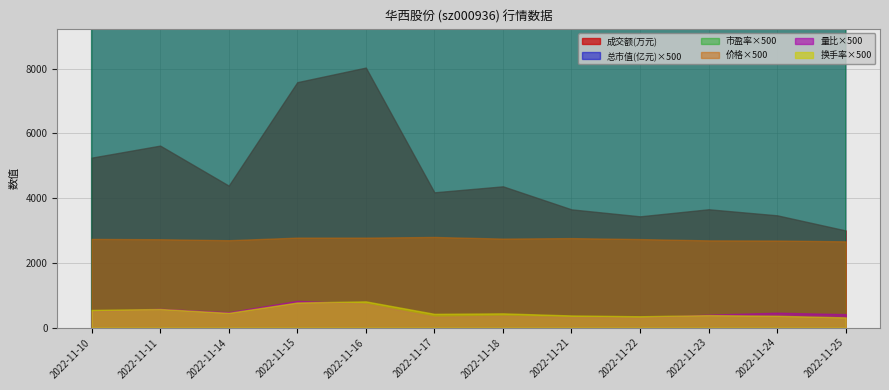

True or false: 市盈率 has more than 0 points higher than both neighbors.

True